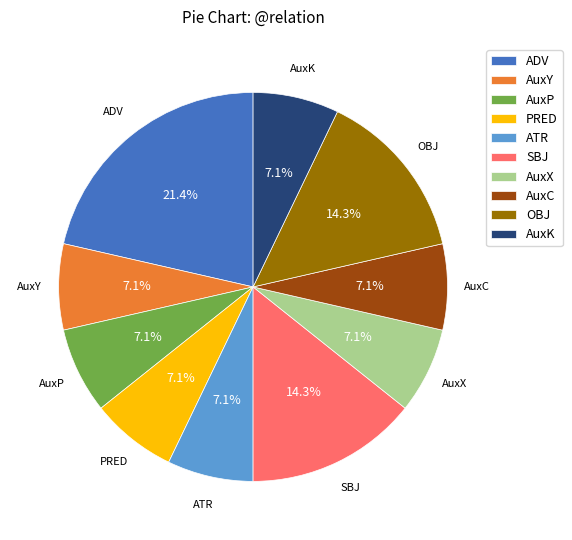

Is there a majority slice in this chart?

No